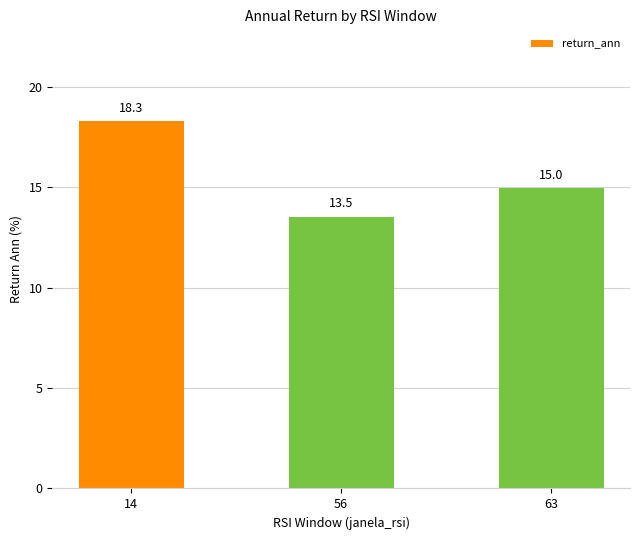

What is the minimum value shown in the chart?

13.5